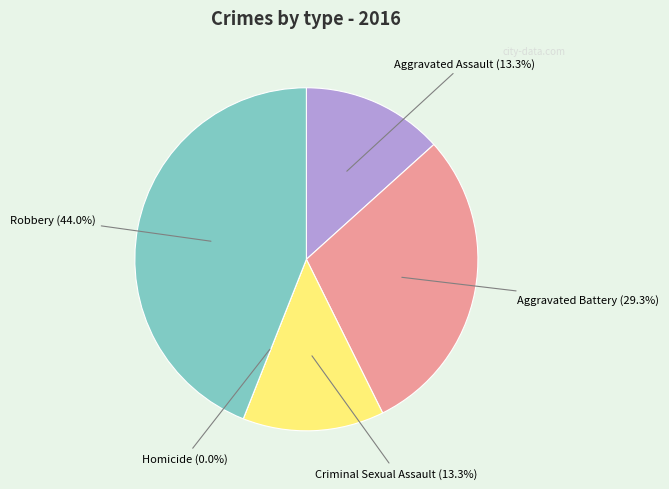

Which category has the biggest portion of the pie?

Robbery